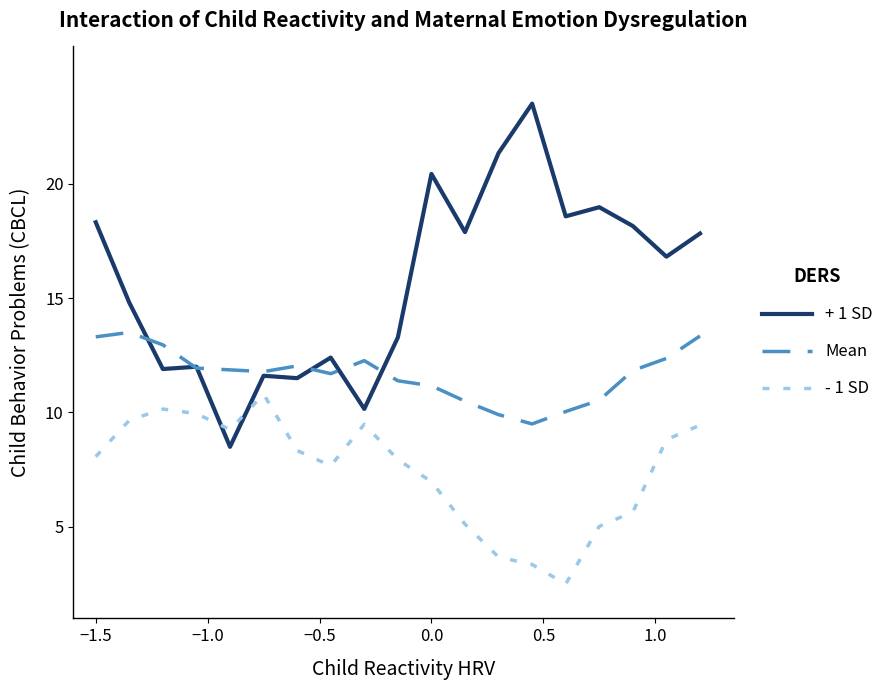

Rank the series by their maximum value, from lowest to highest.

- 1 SD, Mean, + 1 SD